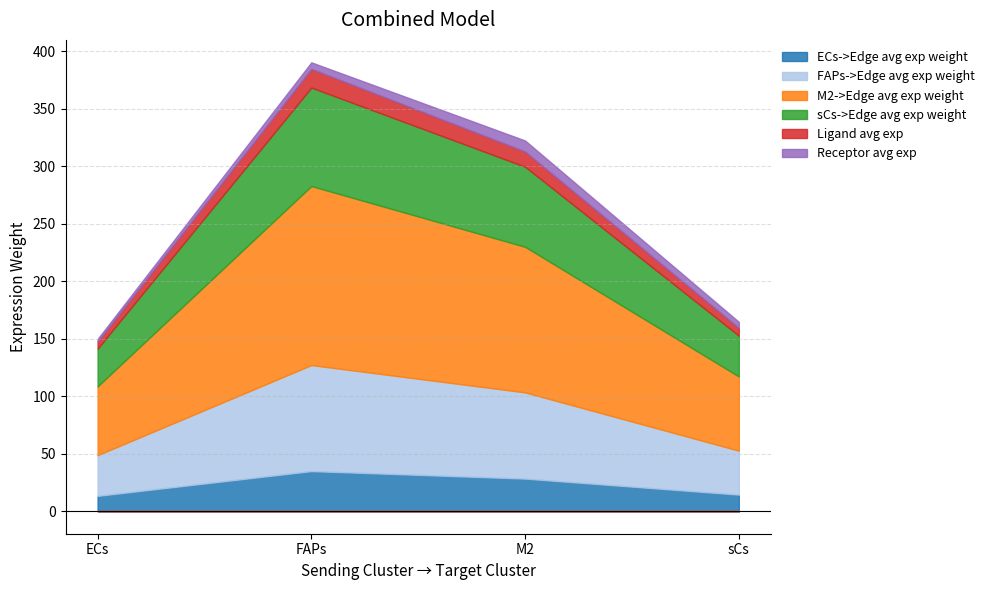

True or false: sCs->Edge avg exp weight has a value of 57.9 at ECs.

False